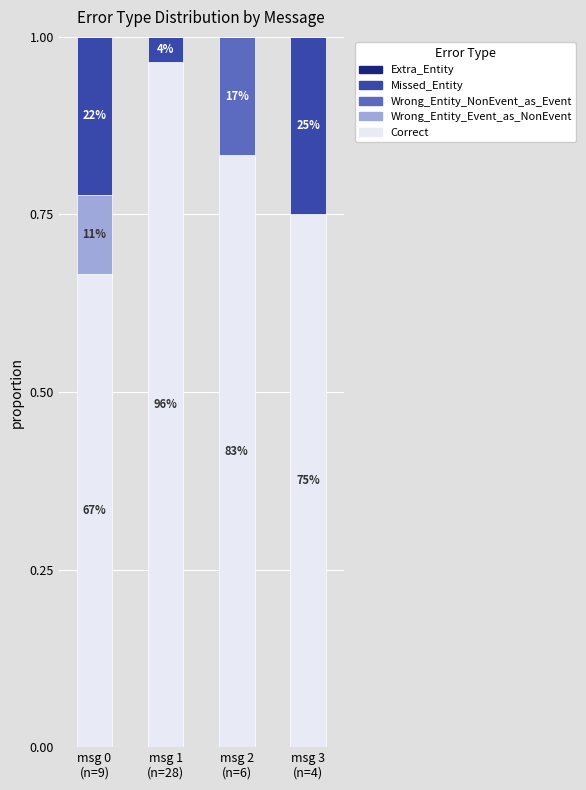

What position from the left is msg 1
(n=28)?

2